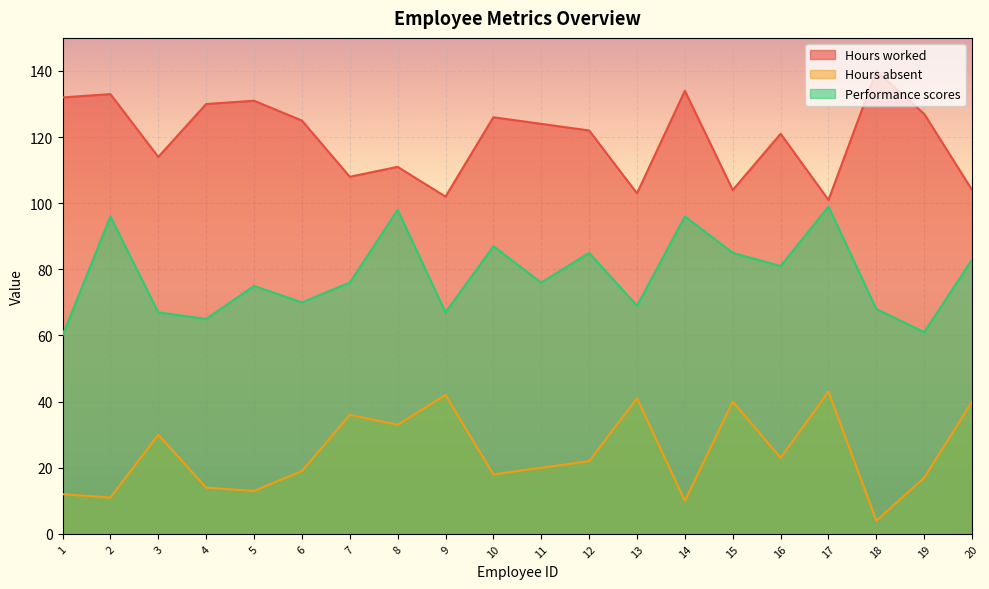

Where does the Performance scores series first go above 76?

2